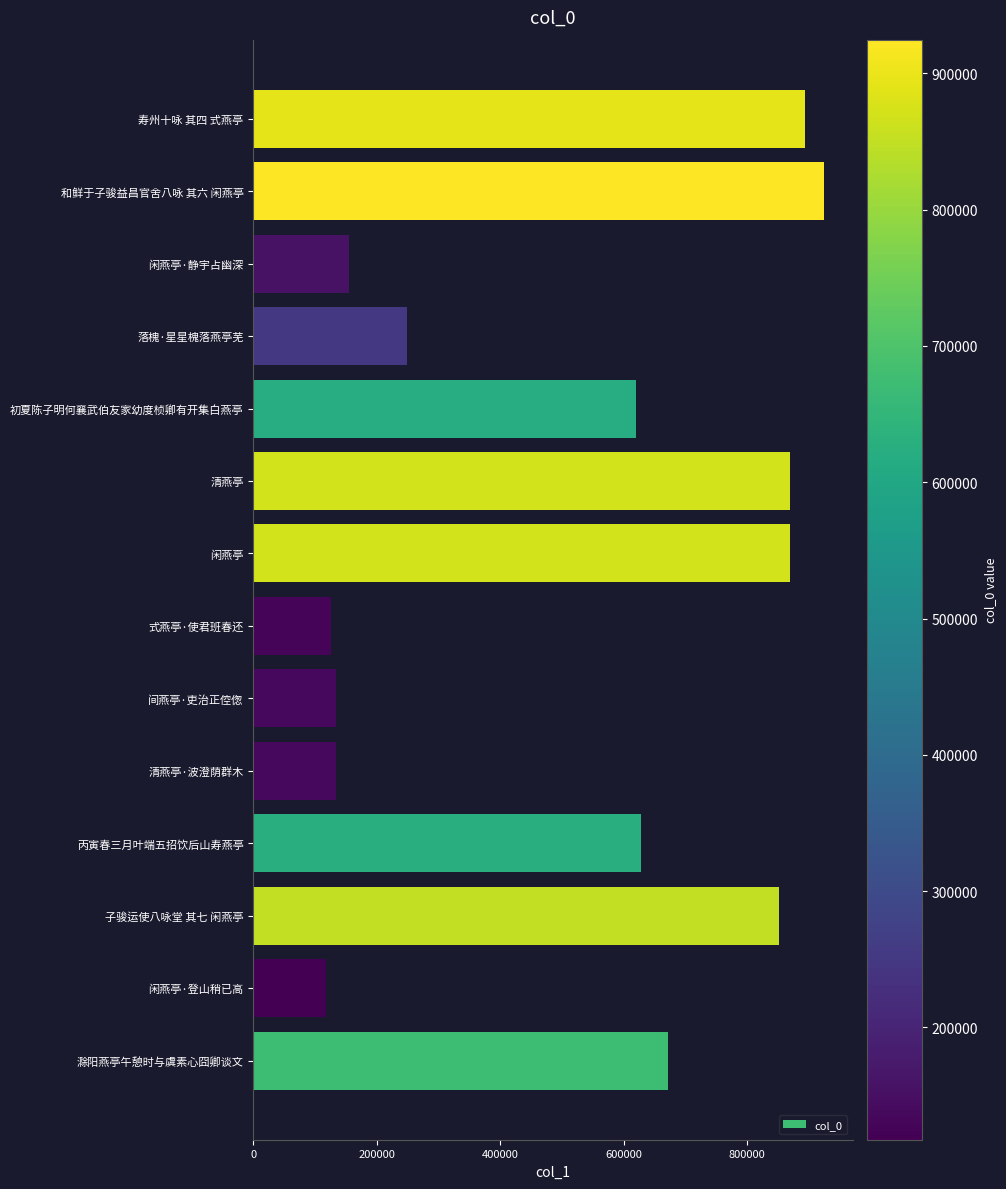

How many categories are shown in the chart?

14